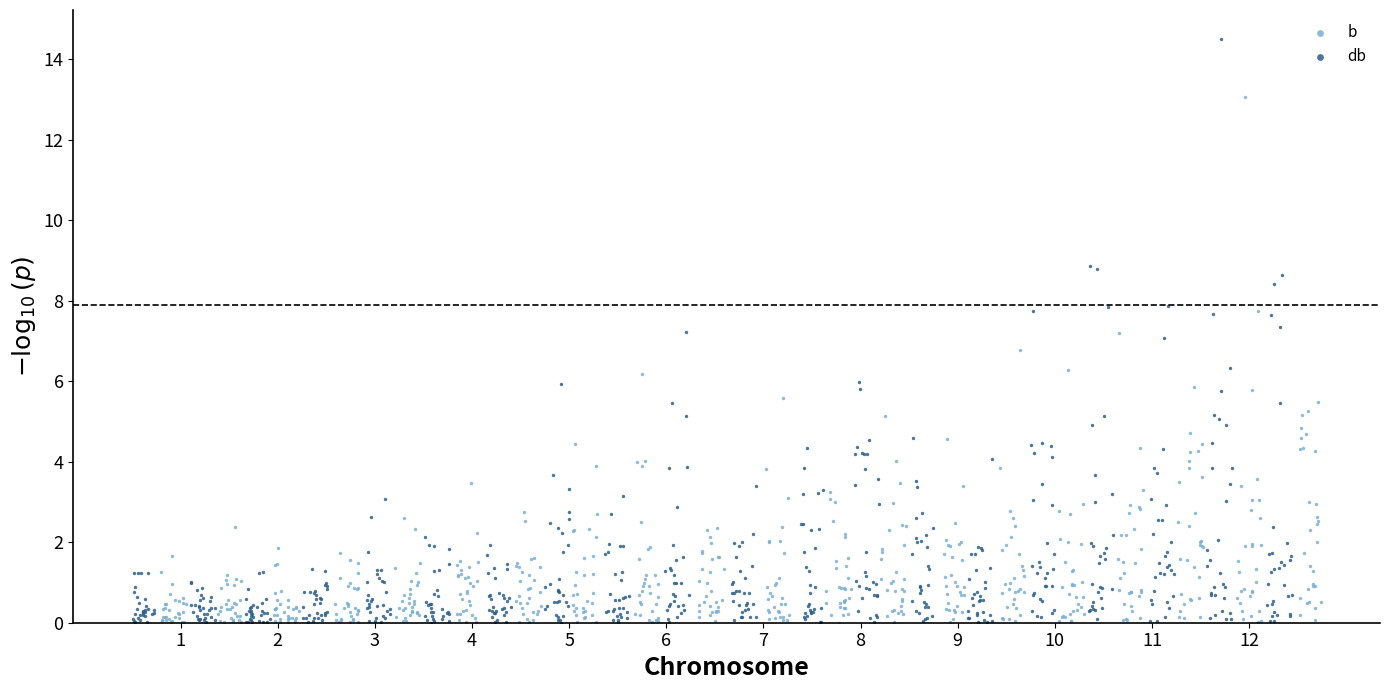

Which series has the widest spread of Y values?

db